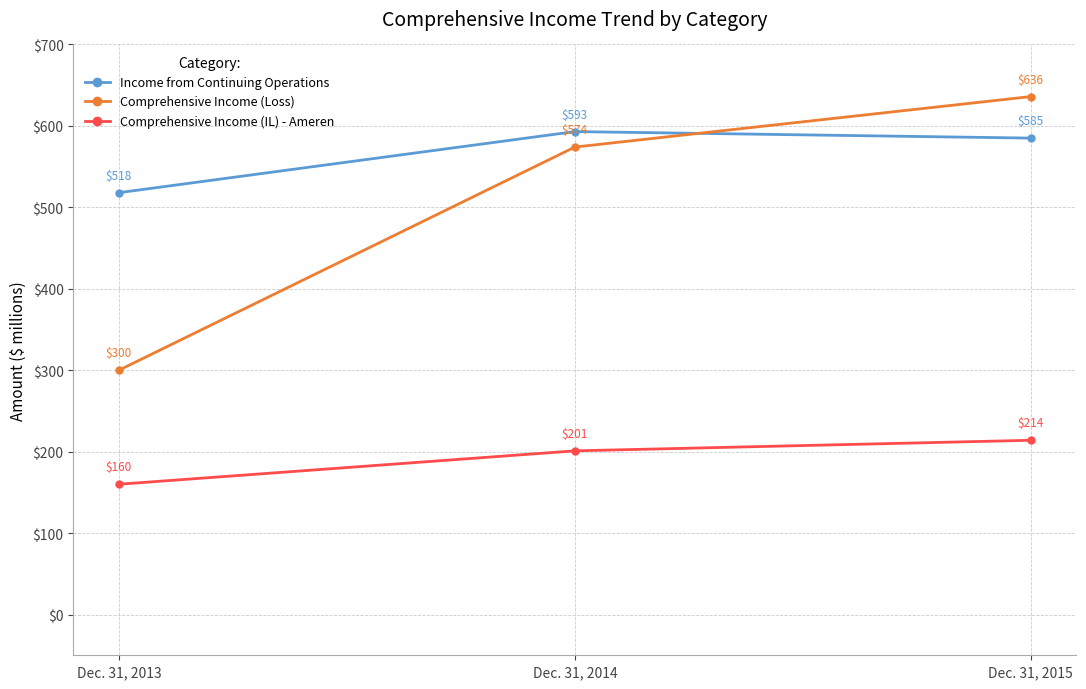

What is the total value across all series at Dec. 31, 2015?

1435